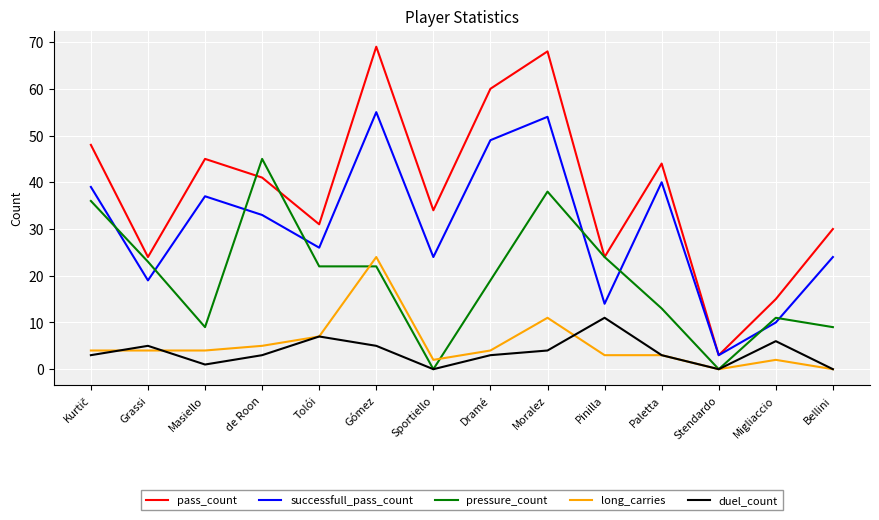

True or false: long_carries and pass_count cross at least once.

False